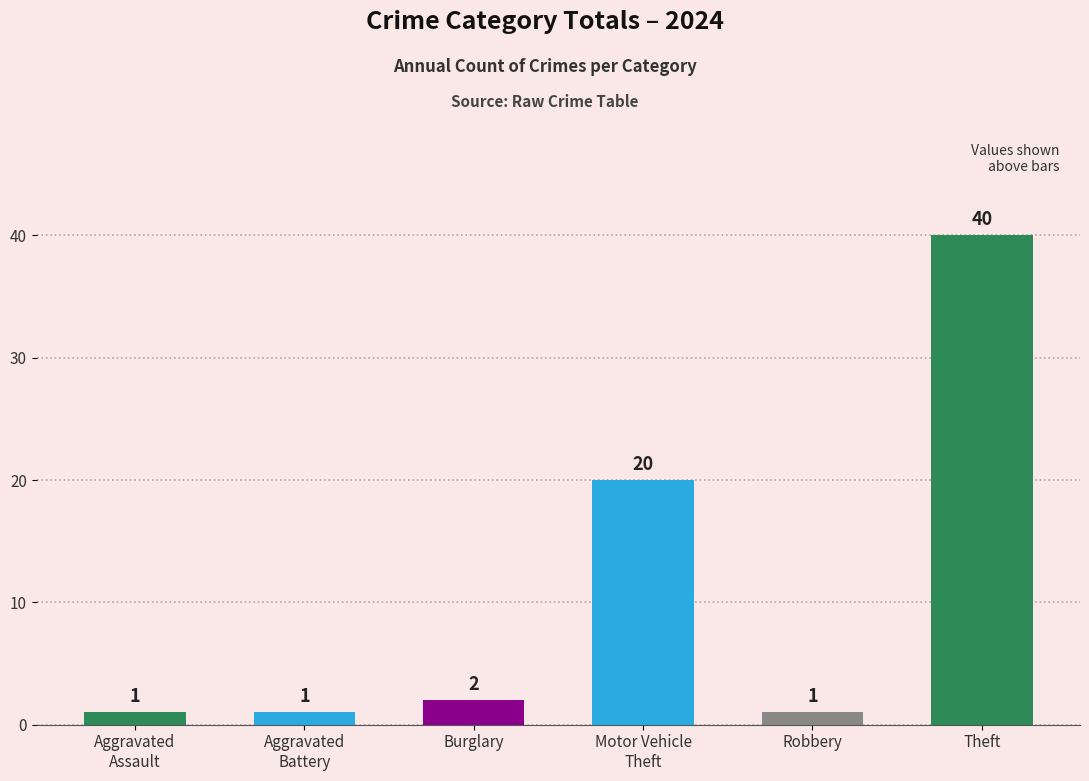

Which label corresponds to the largest value in the chart?

Theft